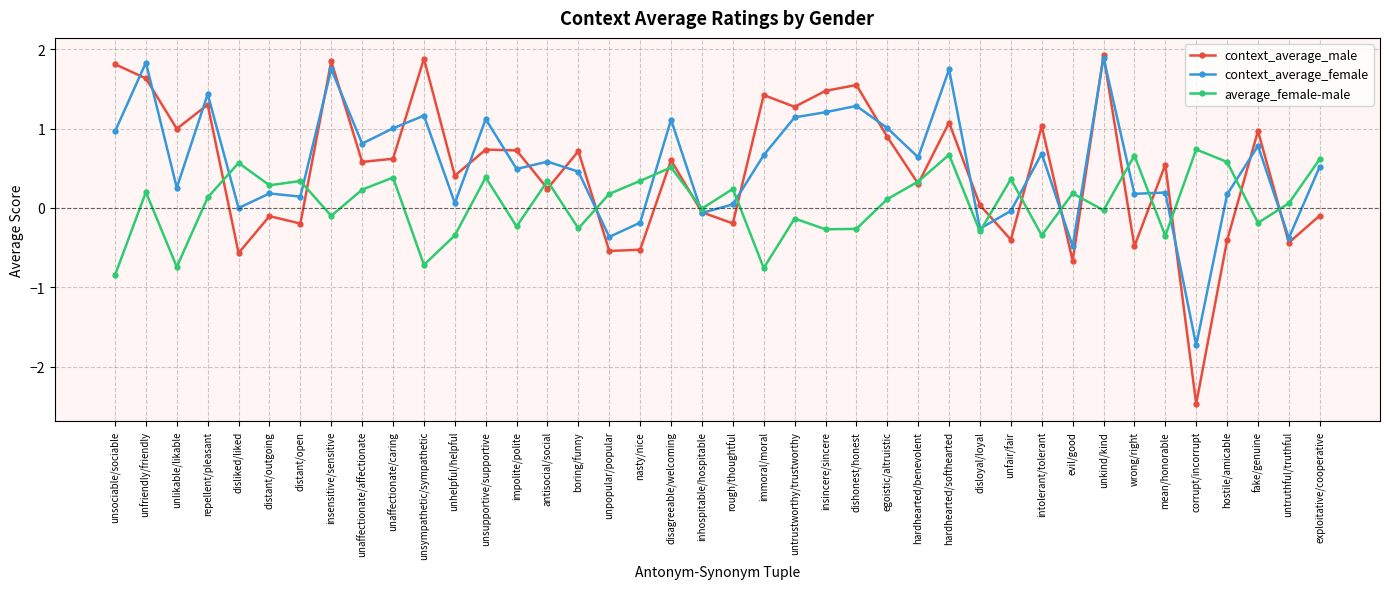

How many data points does each series have?

40